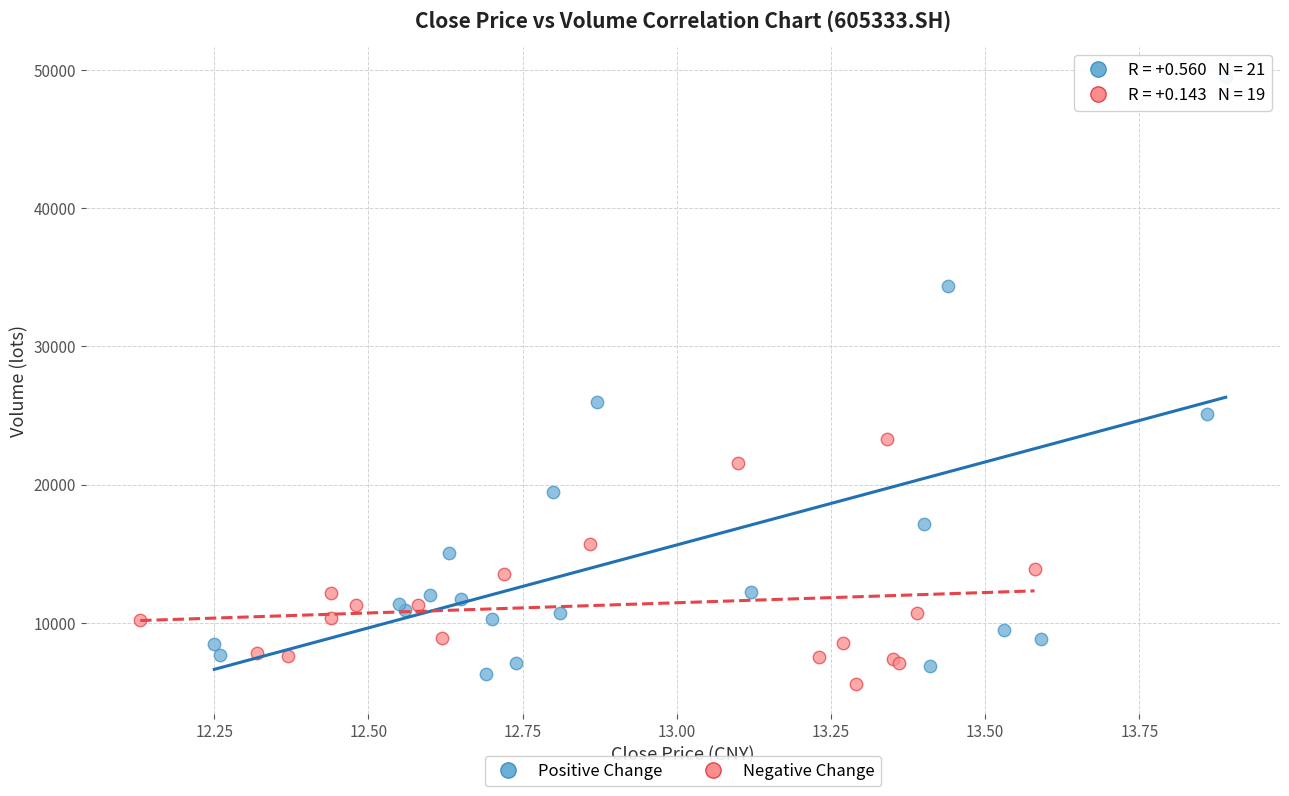

Which series has the largest Y range (max minus min)?

Positive Change